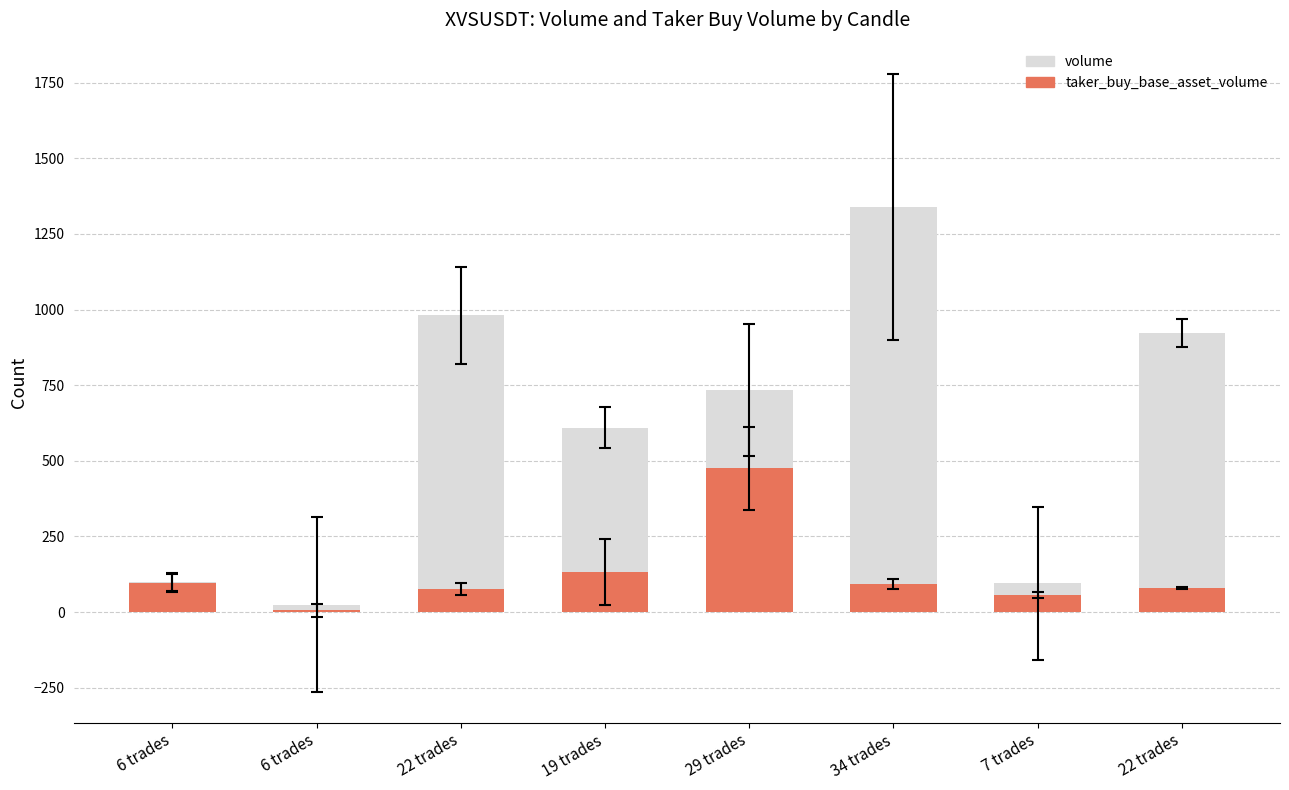

What is the highest value of the taker_buy_base_asset_volume series?

475.1